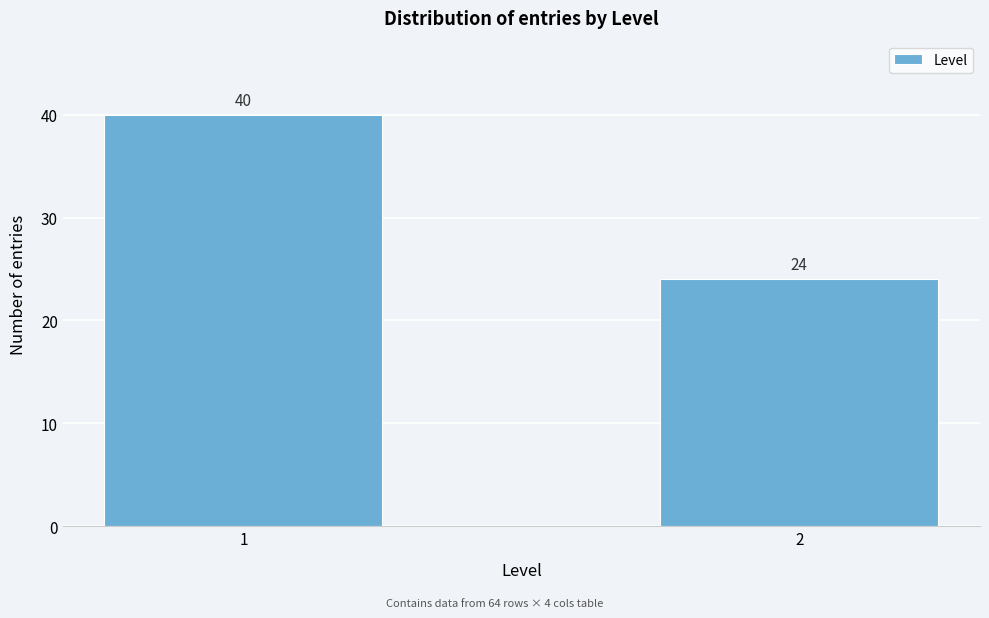

Reading right to left, transcribe all the data shown in this chart.

2=24	1=40